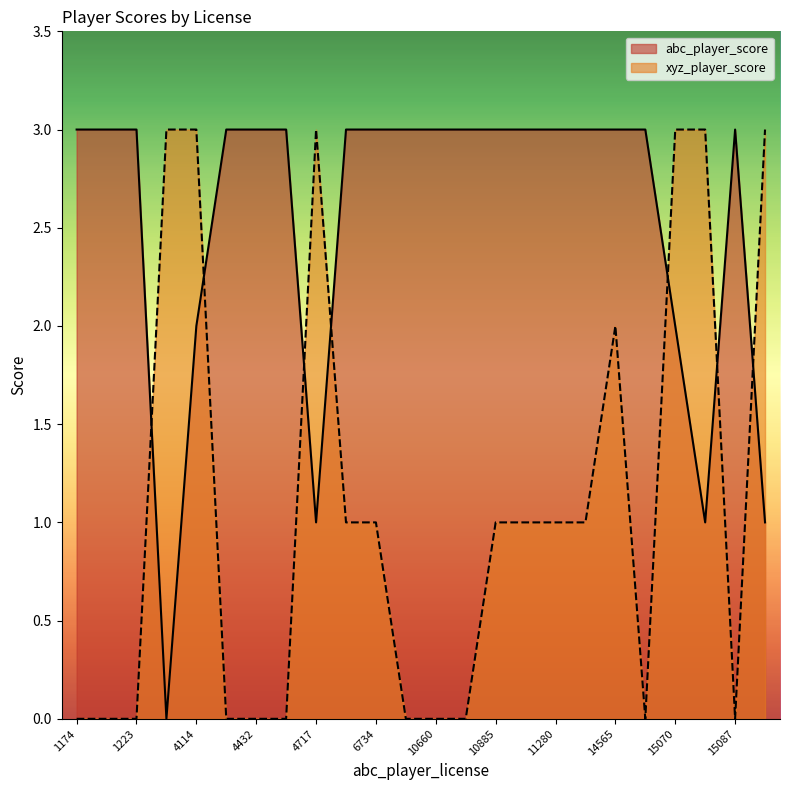

Does the chart display data point markers on the line(s)?

No